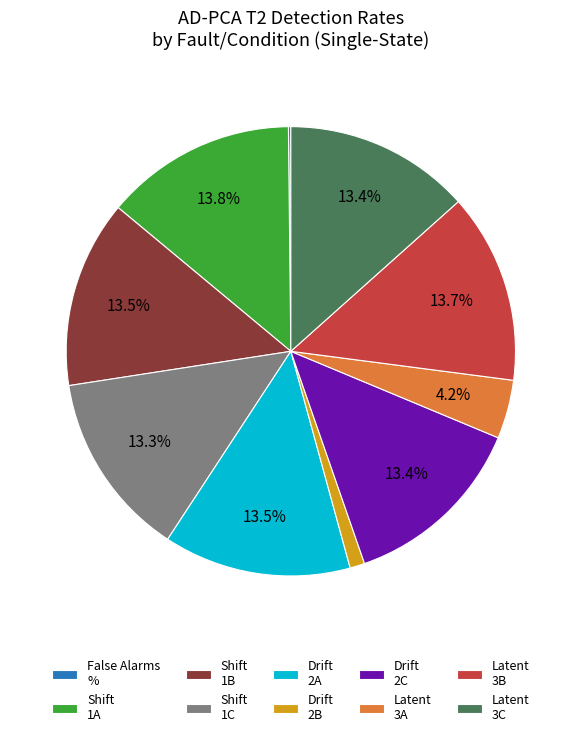

Do Latent 3B and Latent 3A together represent more than half of the pie?

No